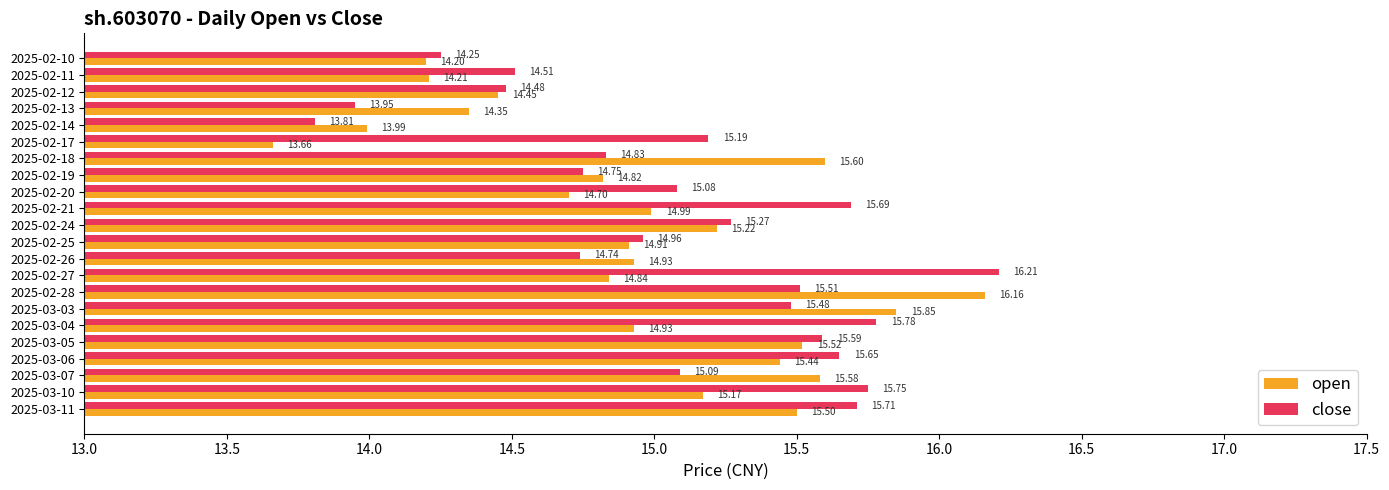

At how many categories does at least one series exceed 14?

21